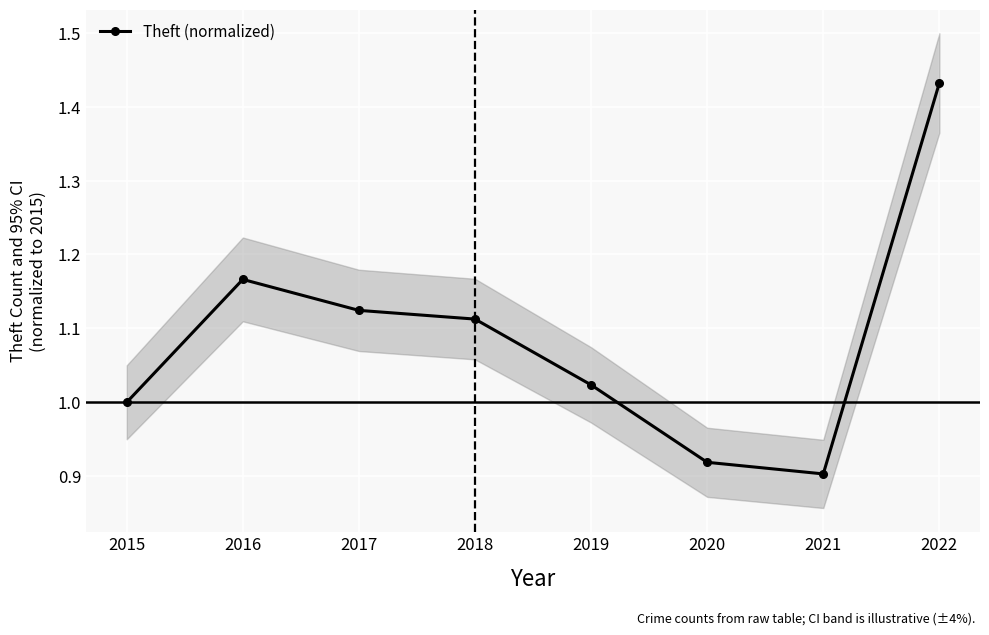

The value at 2018 is 1.1. True or false?

True